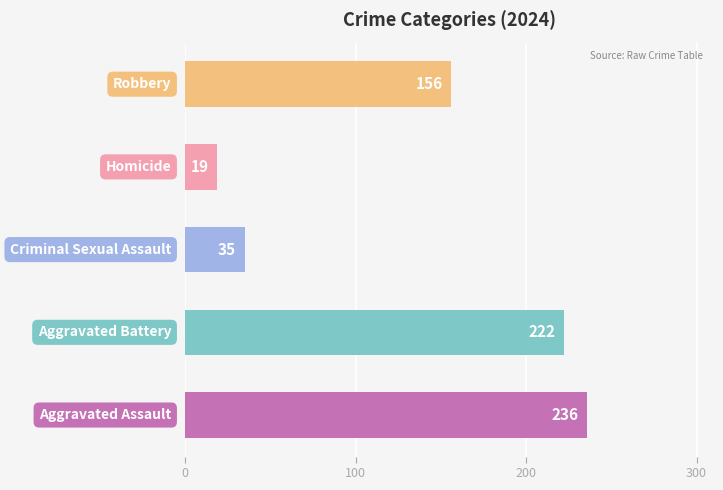

The value of Aggravated Battery at 2016 is 317. True or false?

False